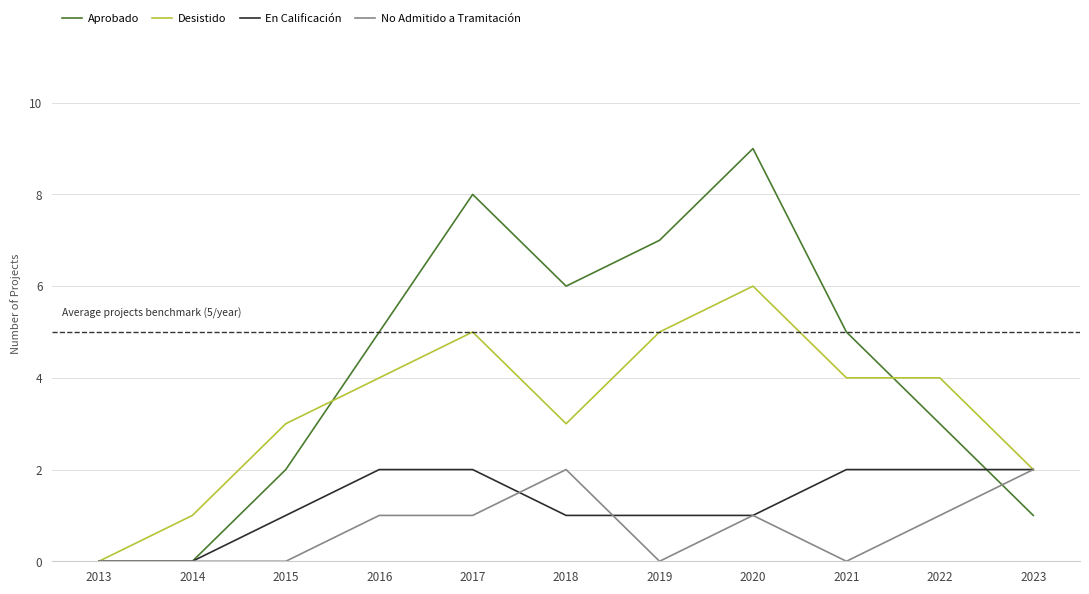

Reading right to left, what are all the values shown in this chart?

Aprobado: 2023=1	2022=3	2021=5	2020=9	2019=7	2018=6	2017=8	2016=5	2015=2	2014=0	2013=0
Desistido: 2023=2	2022=4	2021=4	2020=6	2019=5	2018=3	2017=5	2016=4	2015=3	2014=1	2013=0
En Calificación: 2023=2	2022=2	2021=2	2020=1	2019=1	2018=1	2017=2	2016=2	2015=1	2014=0	2013=0
No Admitido a Tramitación: 2023=2	2022=1	2021=0	2020=1	2019=0	2018=2	2017=1	2016=1	2015=0	2014=0	2013=0